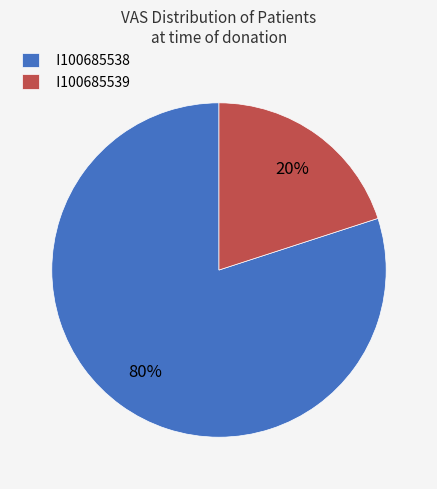

Is it true that I100685539 is 1% of the pie?

False